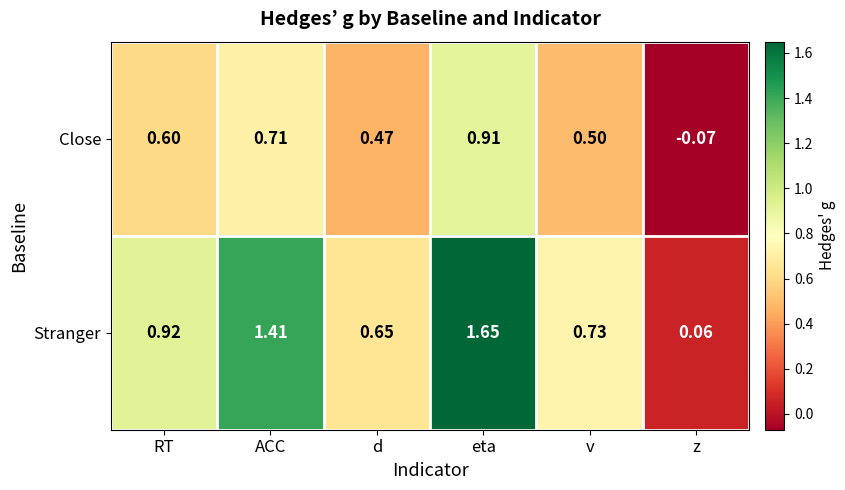

List the labels in order of Stranger value, largest first.

eta, ACC, RT, v, d, z